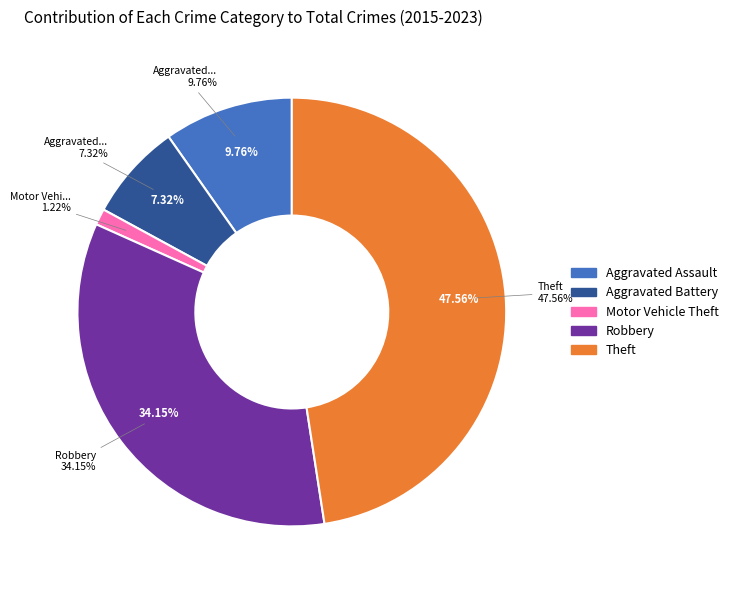

Is it true that Aggravated Battery is 7% of the pie?

True